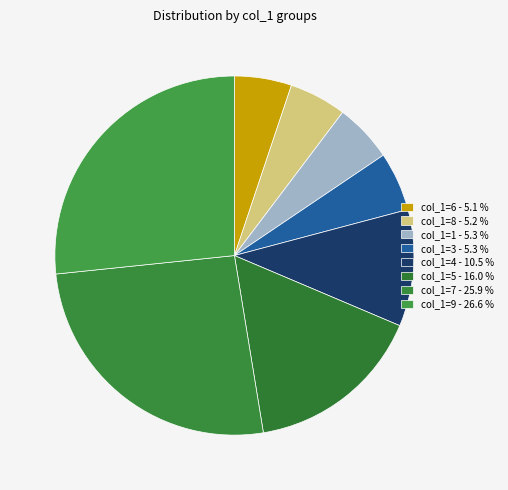

Count the number of slices in the pie.

8